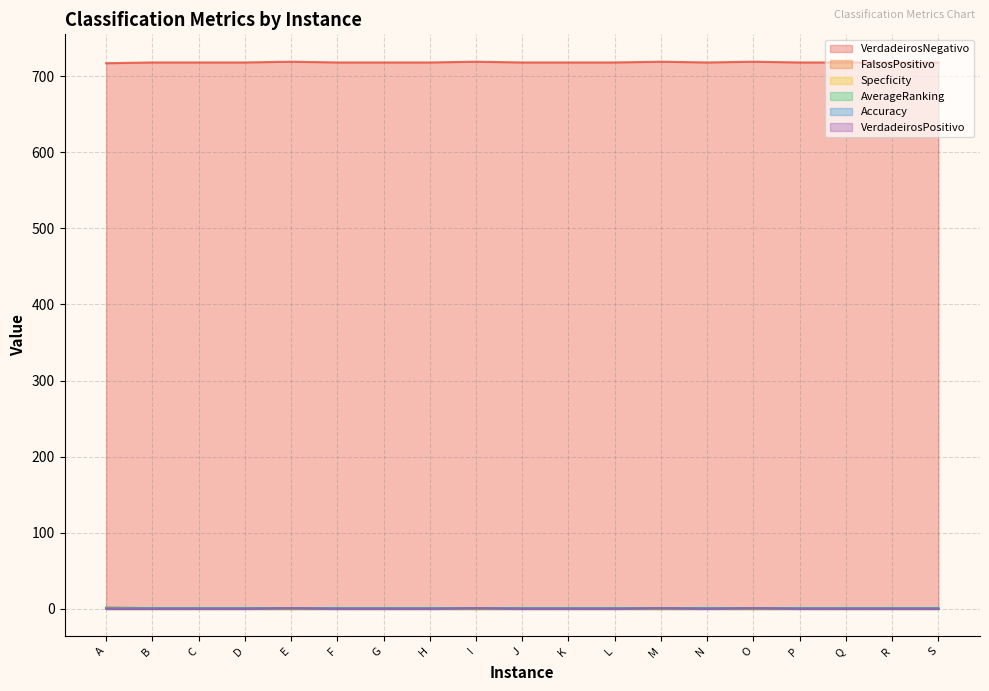

In FalsosPositivo, how many points are higher than both neighbors (excluding endpoints)?

1